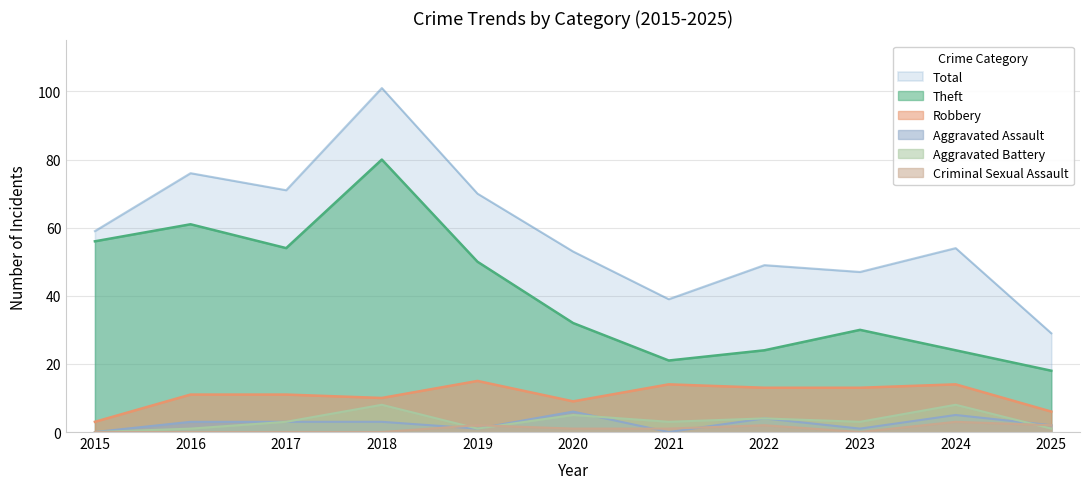

What is the difference between the second highest and minimum values in the Criminal Sexual Assault series?

2